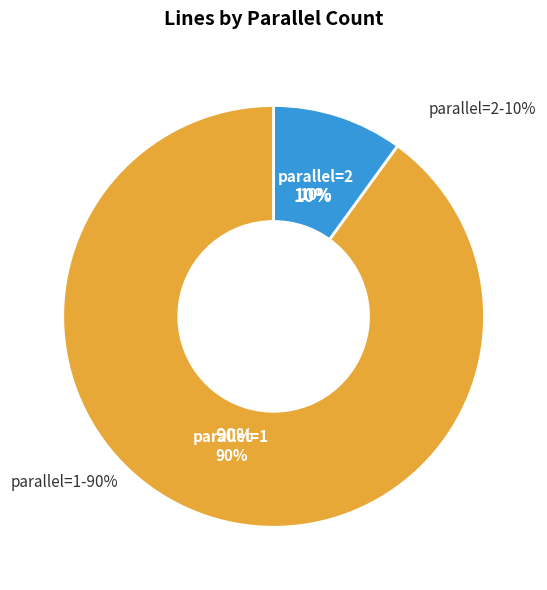

Does any single category account for the majority?

Yes